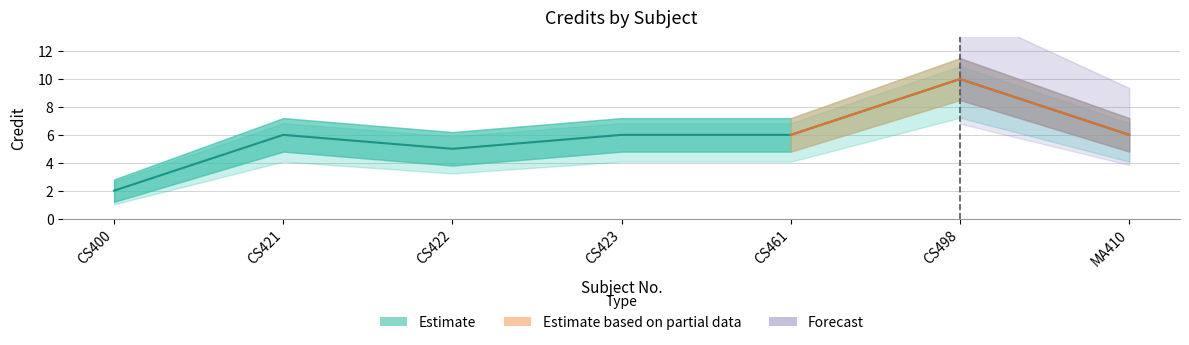

How many points are lower than both their immediate neighbors (excluding endpoints)?

1